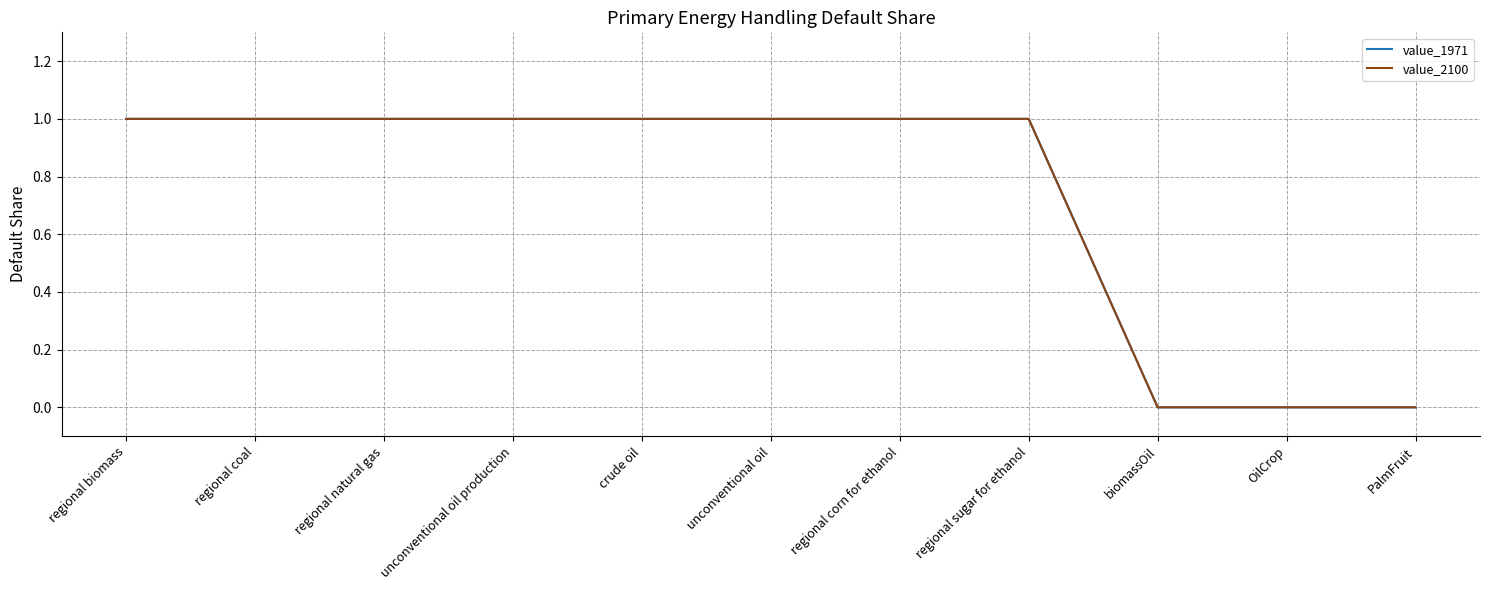

Reading left to right, list all the values displayed in this chart.

value_1971: regional biomass=1	regional coal=1	regional natural gas=1	unconventional oil production=1	crude oil=1	unconventional oil=1	regional corn for ethanol=1	regional sugar for ethanol=1	biomassOil=0	OilCrop=0	PalmFruit=0
value_2100: regional biomass=1	regional coal=1	regional natural gas=1	unconventional oil production=1	crude oil=1	unconventional oil=1	regional corn for ethanol=1	regional sugar for ethanol=1	biomassOil=0	OilCrop=0	PalmFruit=0